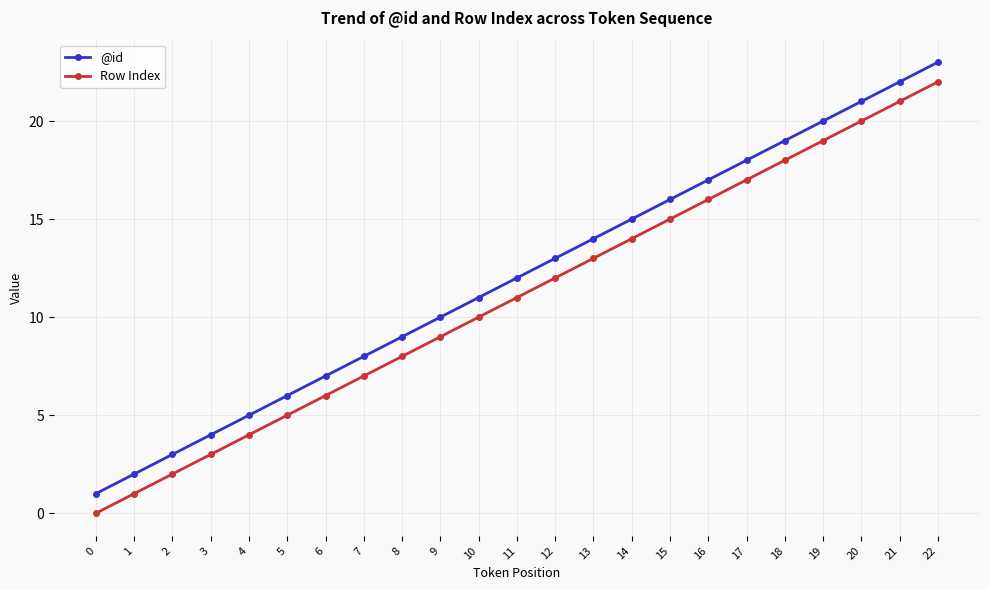

The value of @id at 16 is 17. True or false?

True